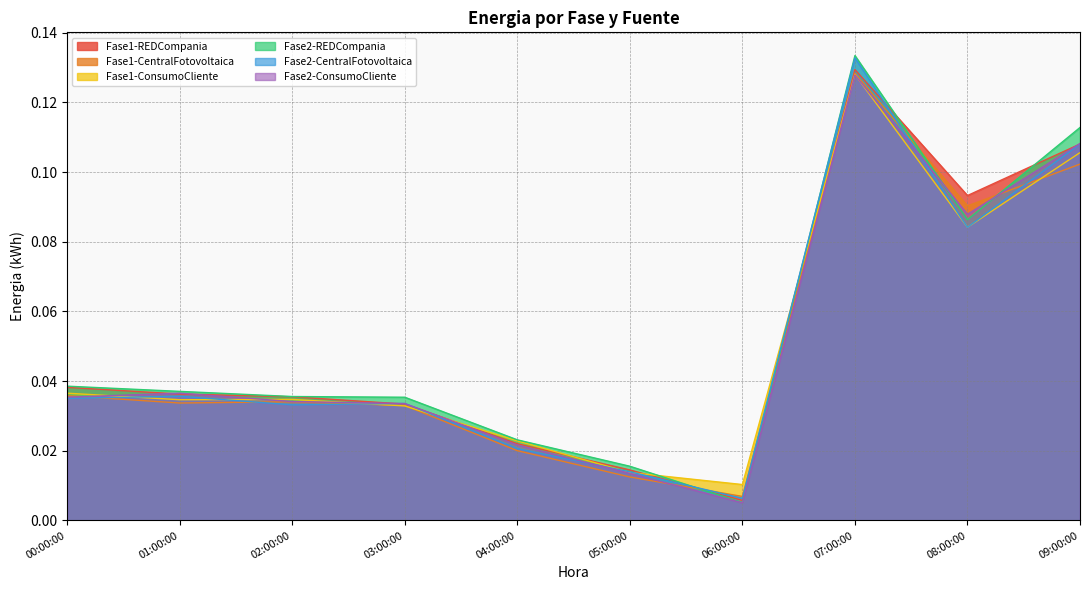

Does the chart display data point markers on the line(s)?

No